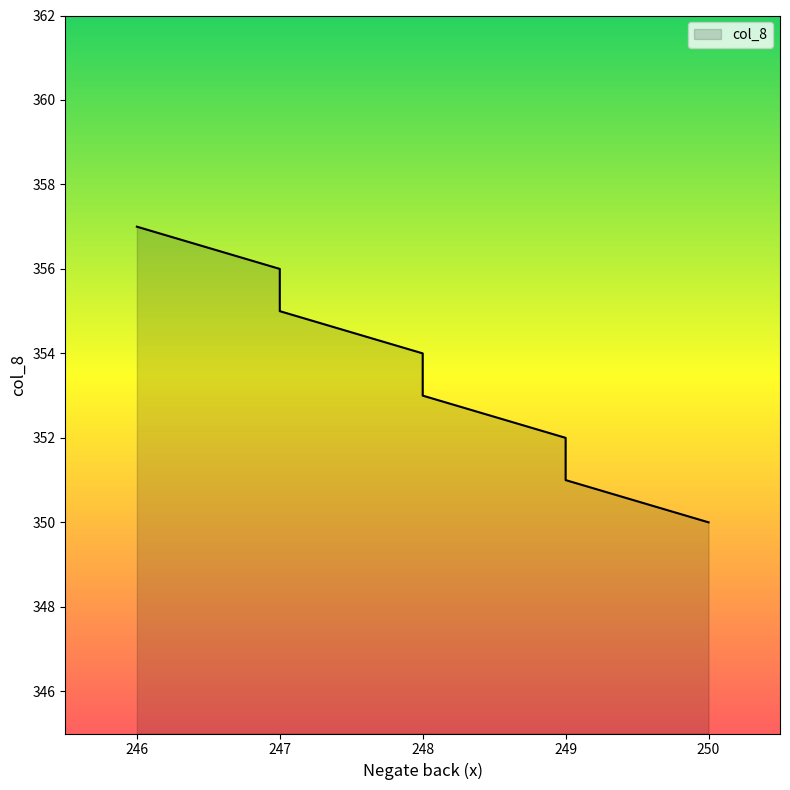

Read the value at 247.

356